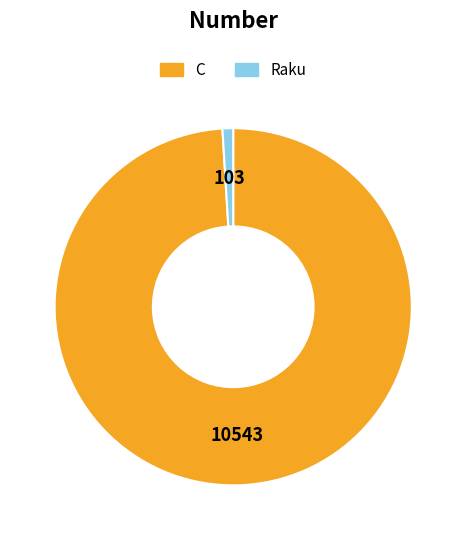

Combined, do C and Raku account for over 50%?

Yes